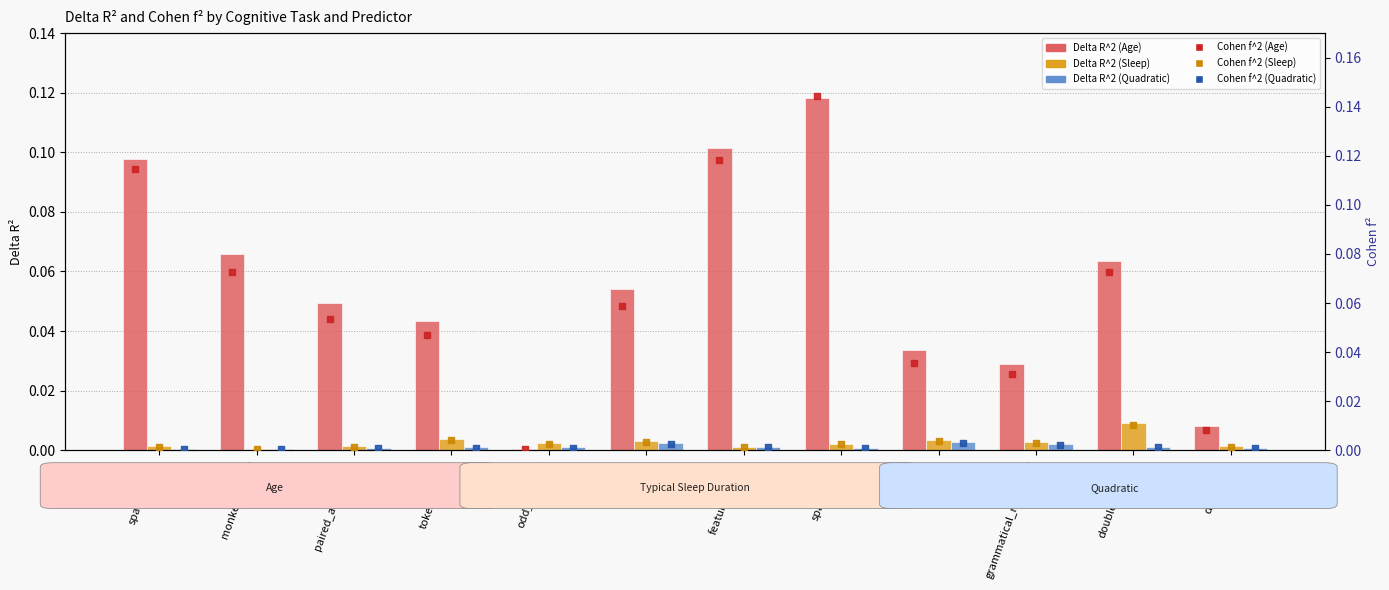

What are all the series names shown in the legend?

Delta R^2 (Age), Delta R^2 (Sleep), Delta R^2 (Quadratic), Cohen f^2 (Age), Cohen f^2 (Sleep), Cohen f^2 (Quadratic)